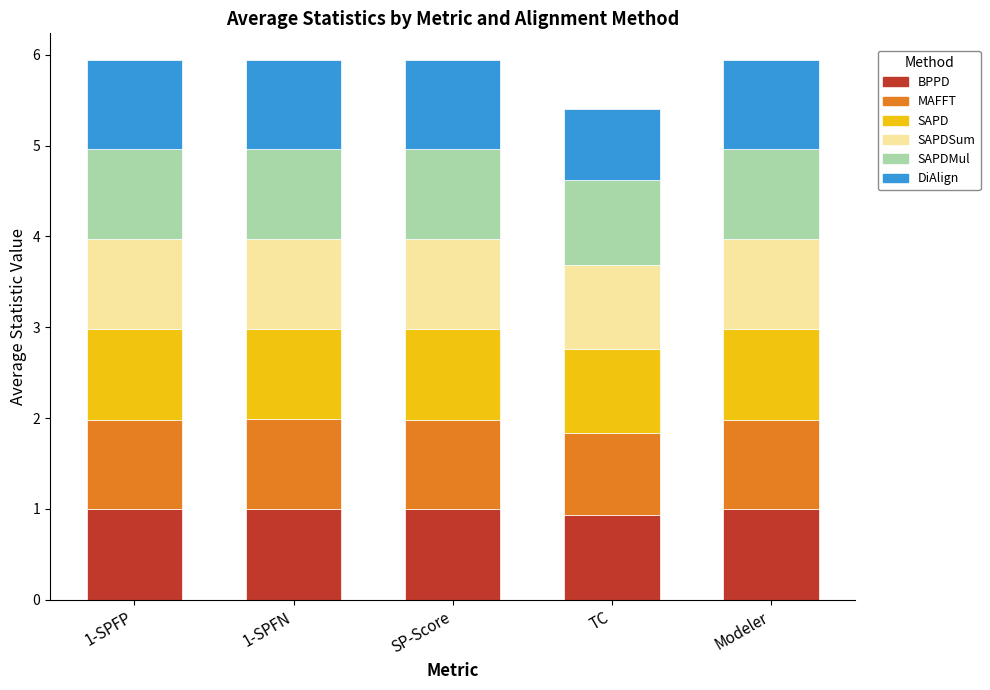

Where is BPPD nearest to the value 0?

TC